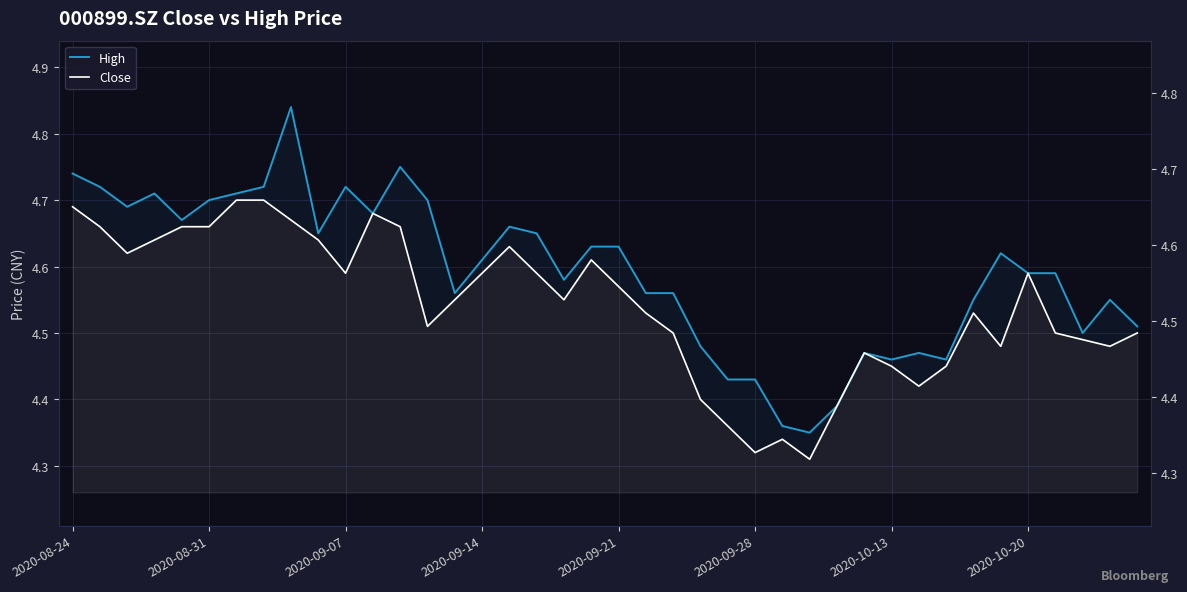

What is the sum of the High values at 2020-09-07 and 30?

9.2